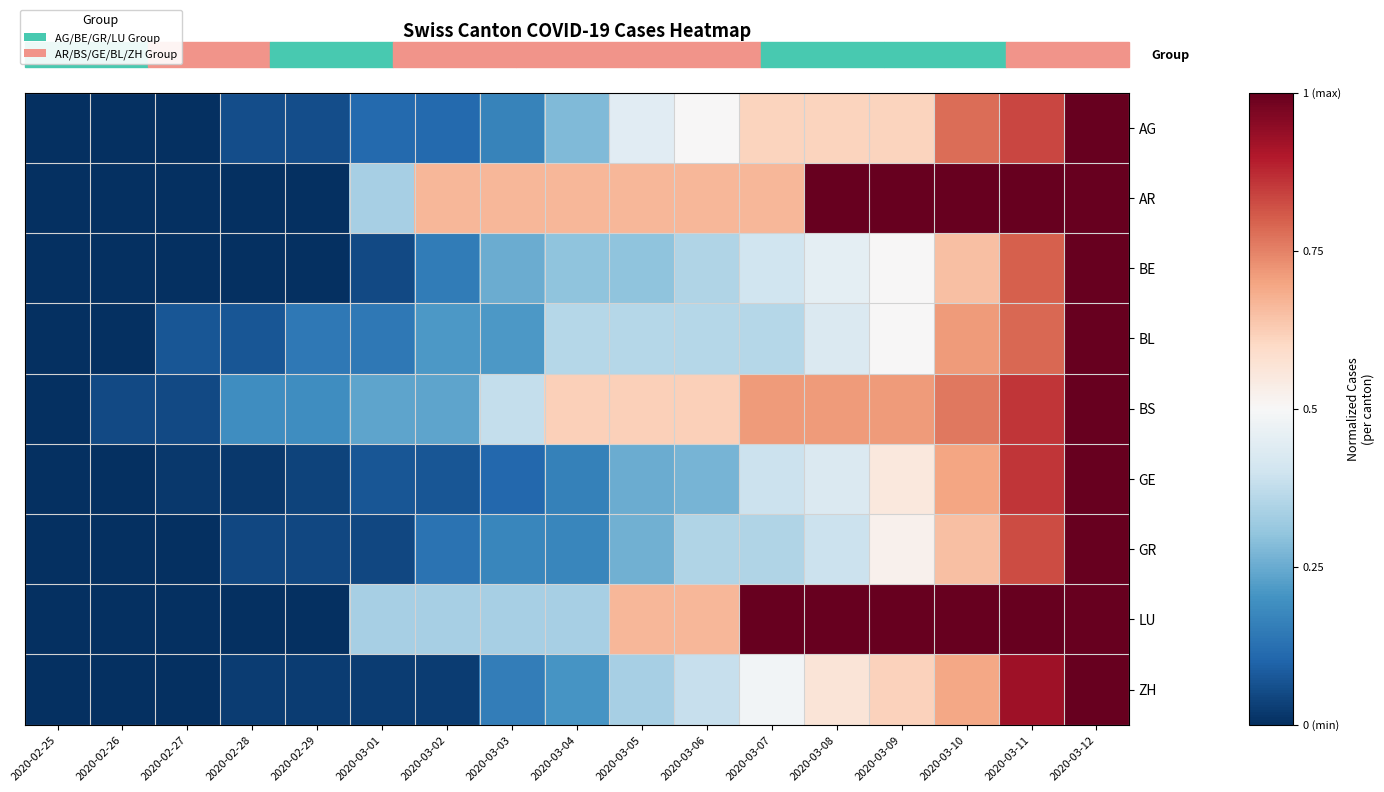

Which label corresponds to the largest value in the chart?

2020-03-12